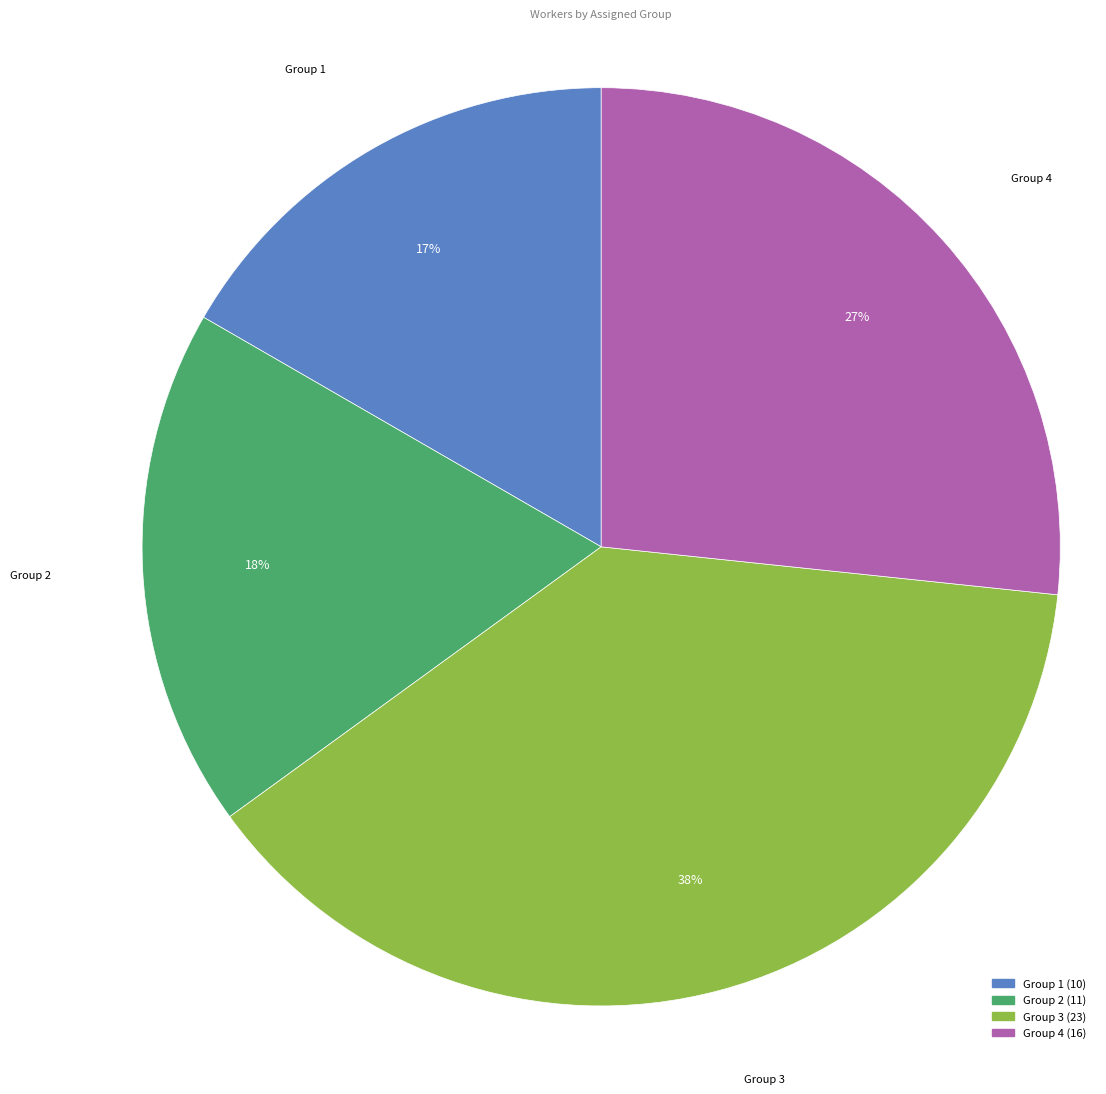

Is there a majority slice in this chart?

No